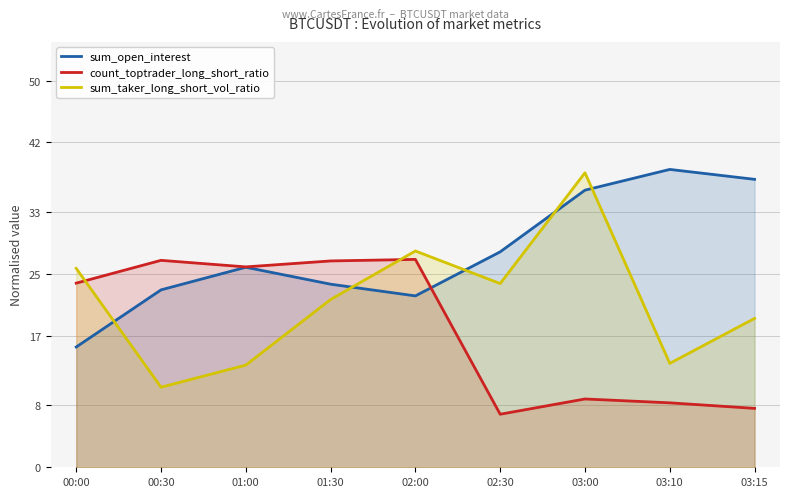

Rank the series by their maximum value, from highest to lowest.

sum_open_interest, sum_taker_long_short_vol_ratio, count_toptrader_long_short_ratio